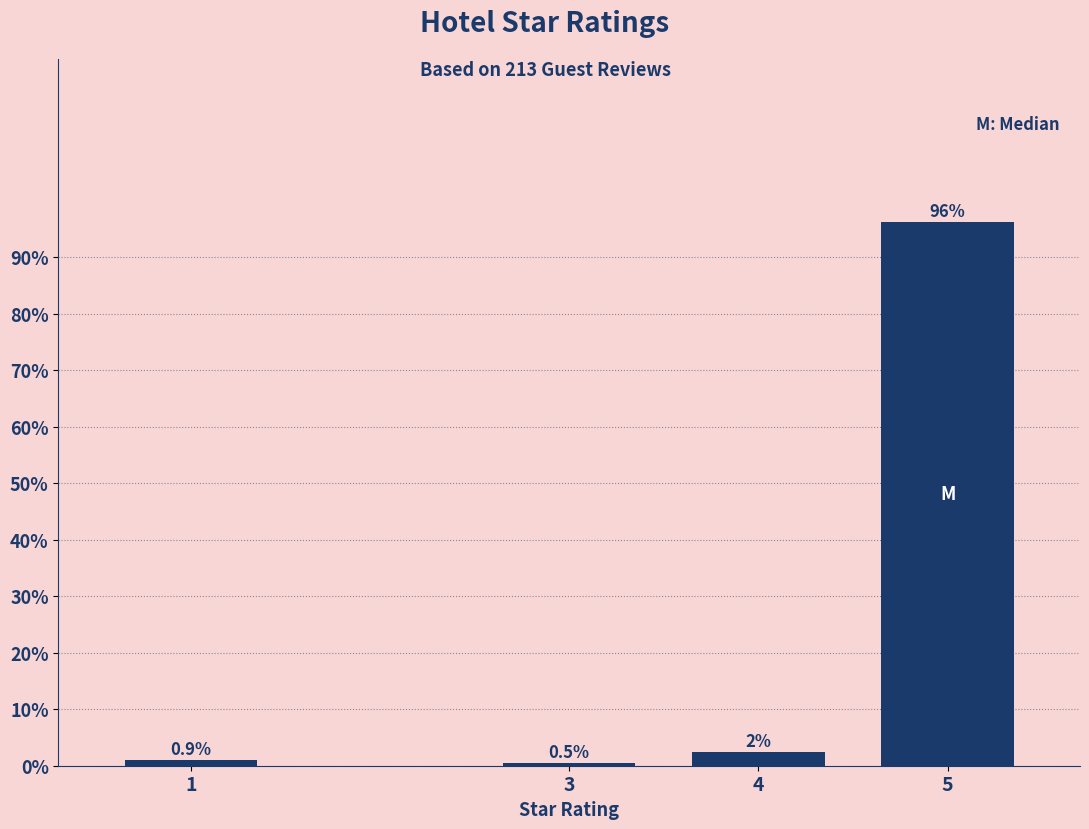

True or false: the data shows 21.0 at 5.

False